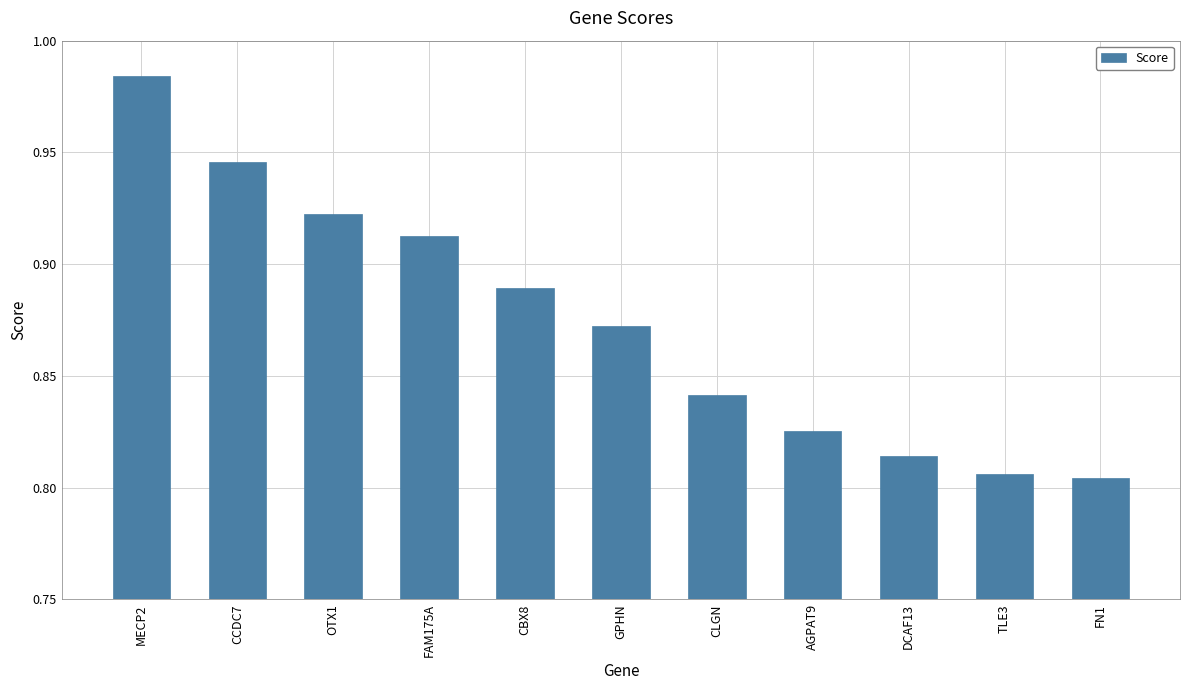

How many data points does each series have?

11